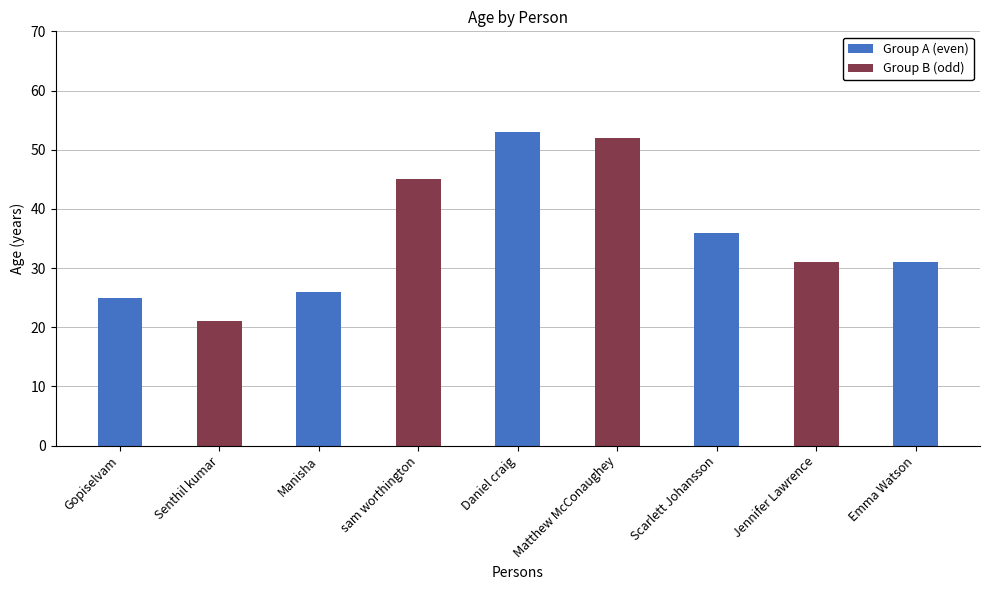

Are the bars horizontal?

No